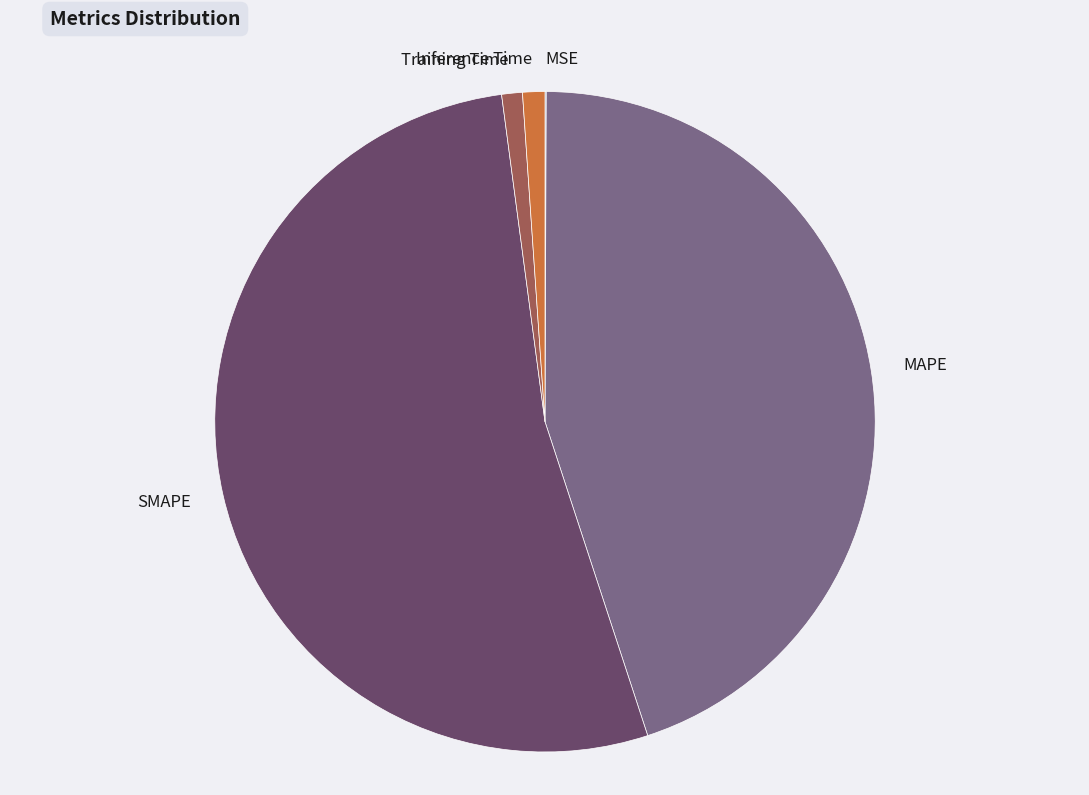

Which category has the biggest portion of the pie?

SMAPE